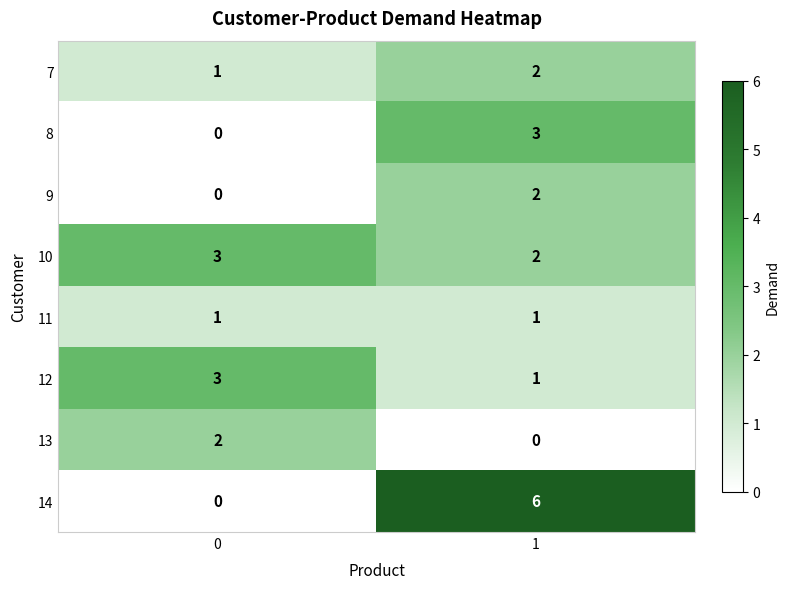

What is the total value across all series at 1?

17